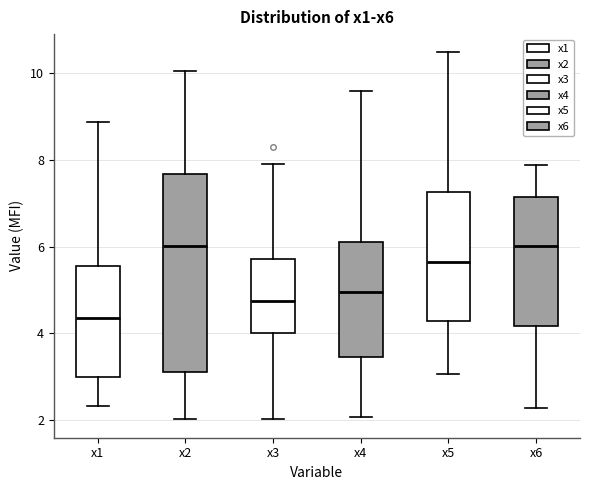

Where does the lower whisker of the box for x3 end on the y-axis? The values are not printed on the chart, so give them approximately, as read against the axis.

2.0